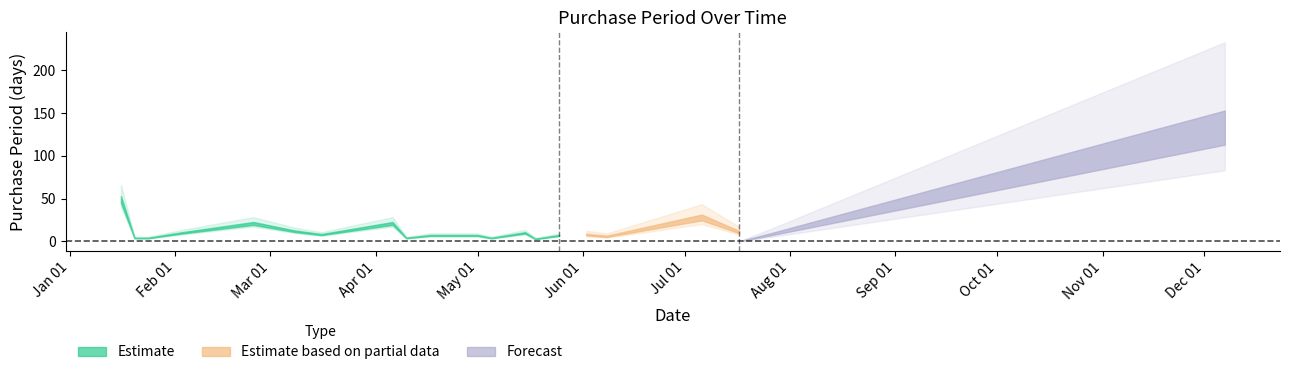

True or false: the data has more than 1 interior local peaks.

True